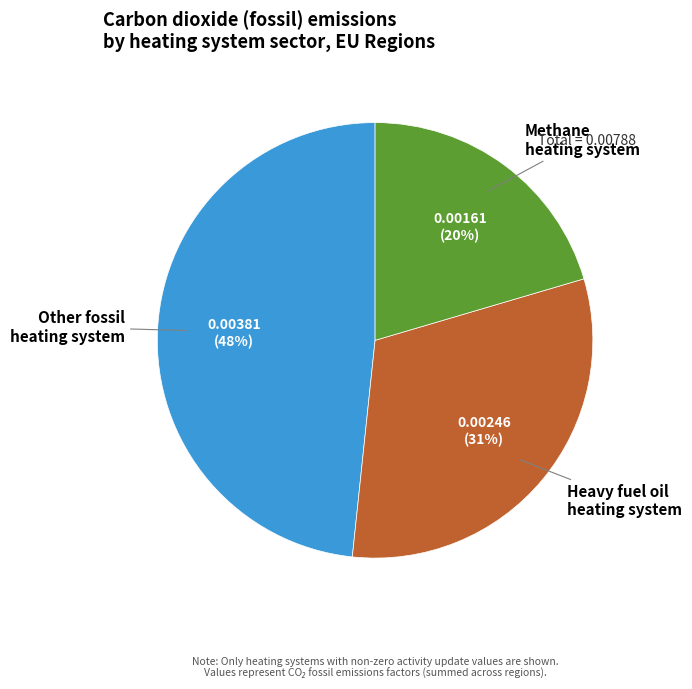

To the nearest percent, what is the difference between the largest and smallest slice percentages?

28%